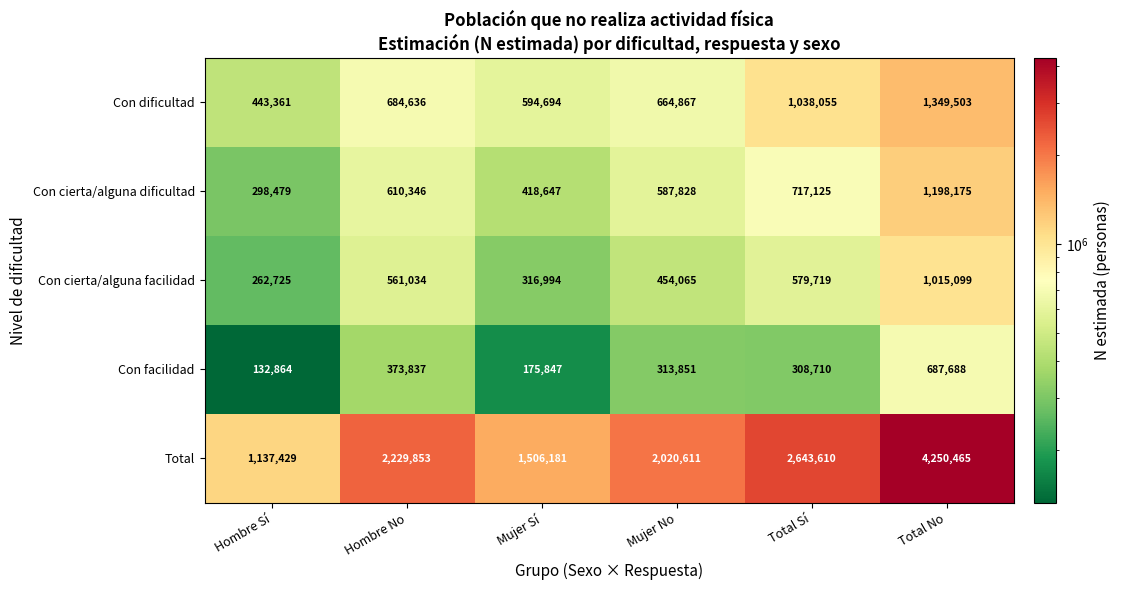

Is it true that Con cierta/alguna facilidad equals 316994 at Mujer Sí?

True